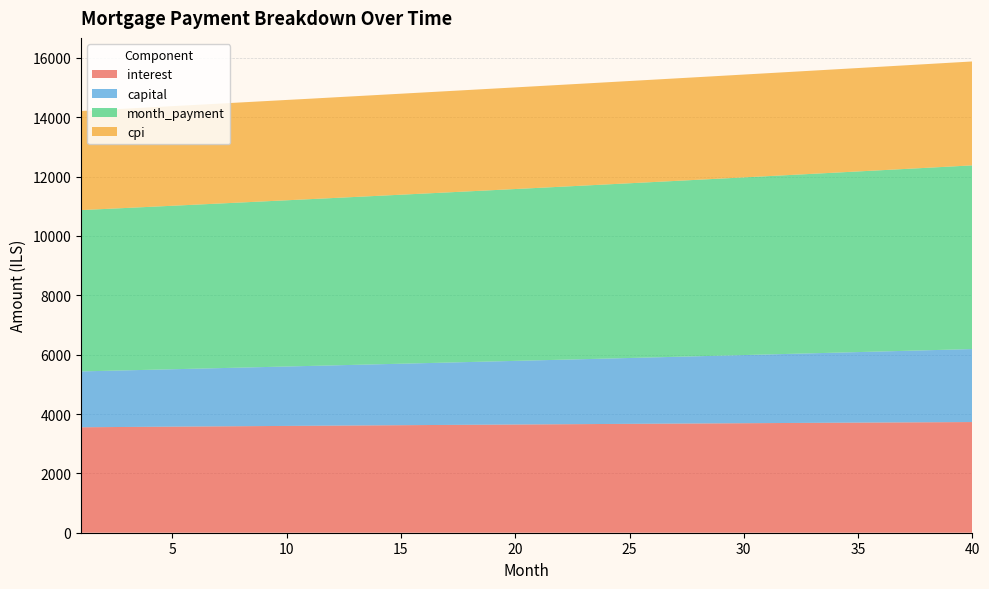

Reading left to right, list all the values displayed in this chart.

interest: 3553.5	3558.6	3563.8	3568.9	3573.9	3579.0	3584.0	3588.9	3593.9	3598.8	3603.7	3608.6	3613.4	3618.2	3622.9	3627.6	3632.3	3636.9	3641.5	3646.1	3650.7	3655.1	3659.6	3664.0	3668.4	3672.8	3677.1	3681.3	3685.5	3689.7	3693.9	3697.9	3702.0	3706.0	3710.0	3713.9	3717.8	3721.6	3725.4	3729.1
capital: 1882.0	1894.9	1908.0	1921.1	1934.3	1947.7	1961.1	1974.6	1988.2	2001.9	2015.7	2029.5	2043.5	2057.6	2071.8	2086.0	2100.4	2114.9	2129.4	2144.1	2158.9	2173.7	2188.7	2203.8	2218.9	2234.2	2249.6	2265.1	2280.7	2296.4	2312.2	2328.2	2344.2	2360.3	2376.6	2393.0	2409.4	2426.0	2442.7	2459.6
month_payment: 5435.4	5453.6	5471.7	5490.0	5508.3	5526.6	5545.1	5563.5	5582.1	5600.7	5619.4	5638.1	5656.9	5675.7	5694.7	5713.6	5732.7	5751.8	5771.0	5790.2	5809.5	5828.9	5848.3	5867.8	5887.4	5907.0	5926.7	5946.4	5966.2	5986.1	6006.1	6026.1	6046.2	6066.4	6086.6	6106.9	6127.2	6147.6	6168.1	6188.7
cpi: 3338.2	3343.0	3347.8	3352.5	3357.2	3361.9	3366.6	3371.3	3375.9	3380.4	3384.1	3389.5	3394.0	3398.5	3402.9	3407.3	3411.6	3415.9	3420.2	3424.5	3428.7	3432.9	3437.0	3441.2	3445.2	3449.3	3453.3	3457.2	3461.1	3465.0	3468.9	3472.7	3476.4	3480.2	3483.8	3487.5	3491.1	3494.6	3498.1	3501.6